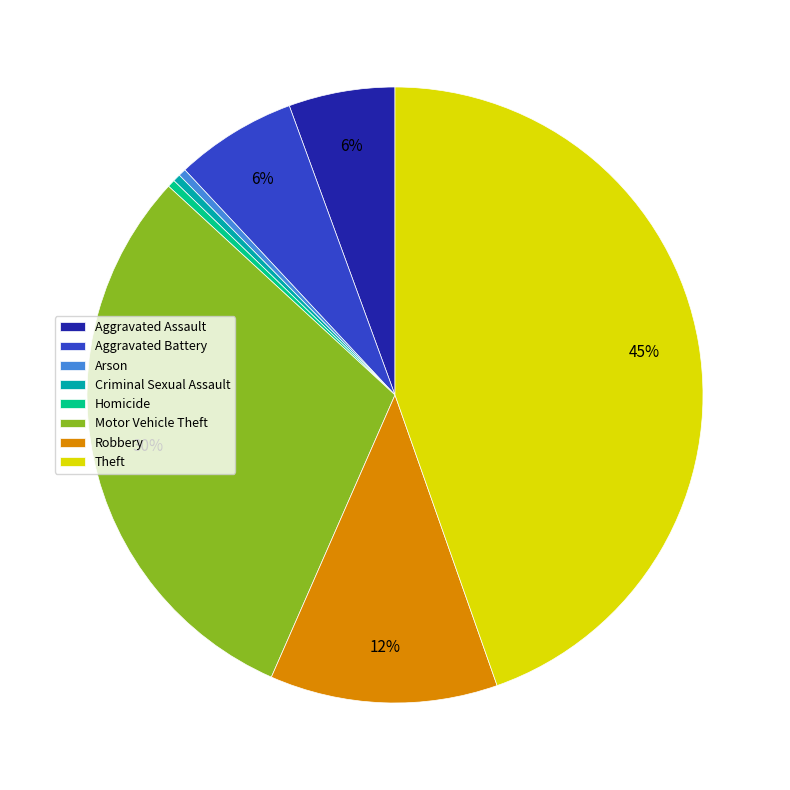

Which slice is the largest?

Theft